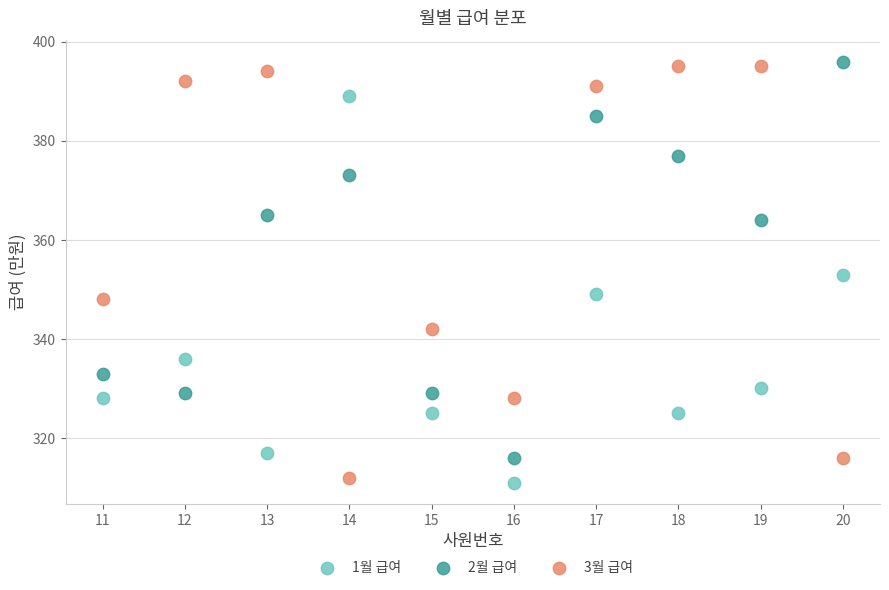

In the 2월 급여 series, what Y value is closest to 356?

364